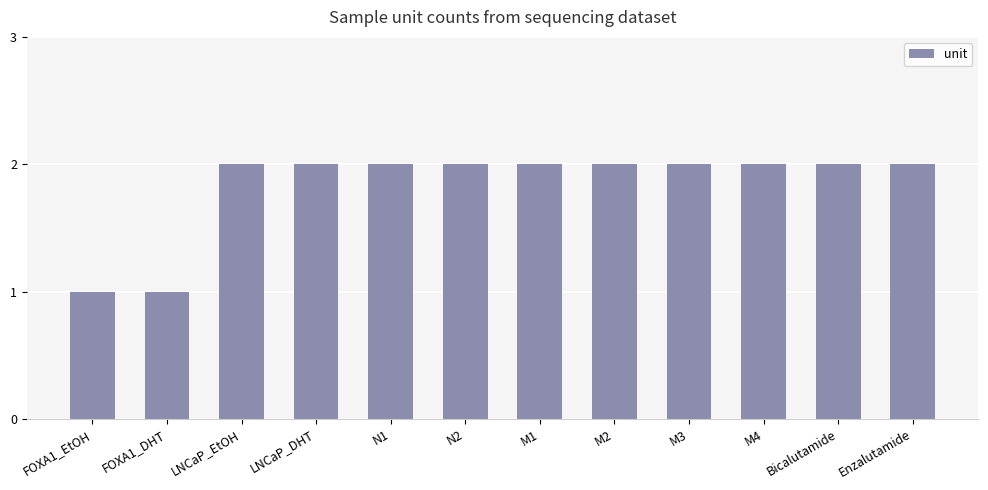

Is it true that the value at FOXA1_DHT is 1?

True